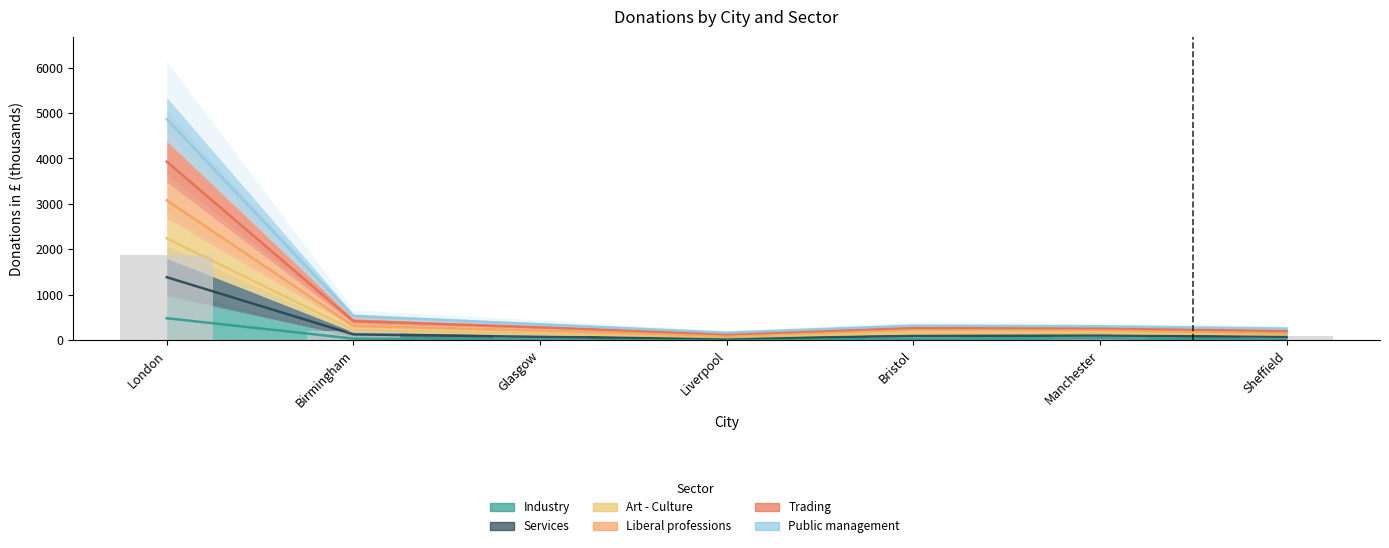

At which label does Liberal professions first exceed 323?

London